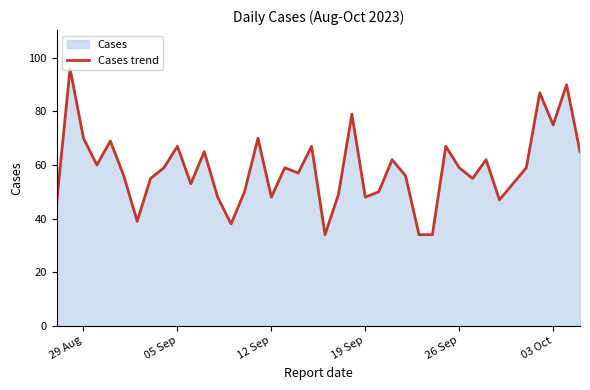

What is the greatest value displayed?

96